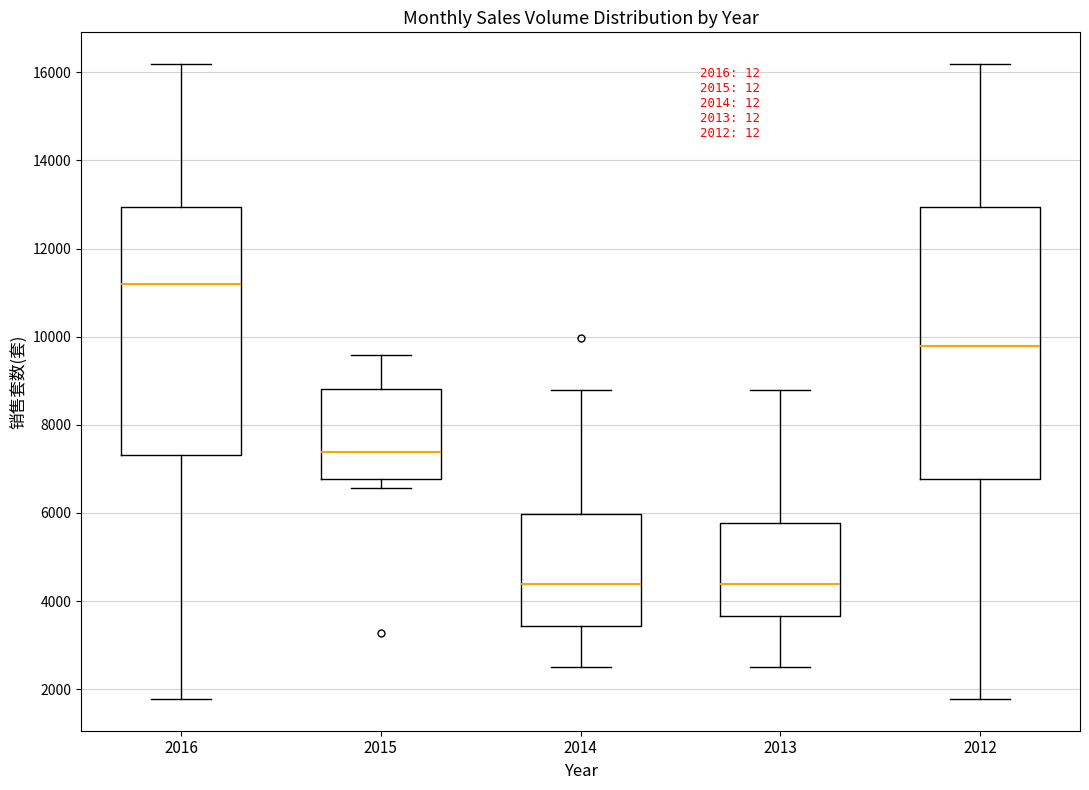

Comparing the boxes themselves (not the whiskers), which one is the tallest?

2012